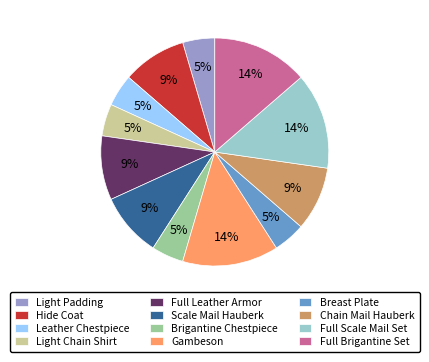

Approximately how many times larger is the value at Full Leather Armor compared to Hide Coat?

1.0